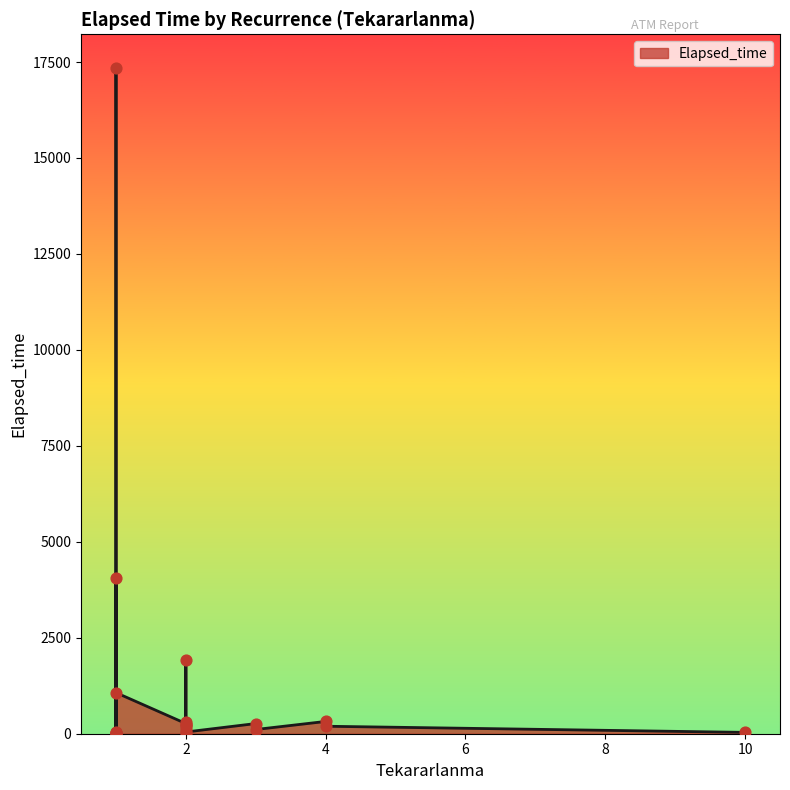

Between 3 and 2, which is larger?

3